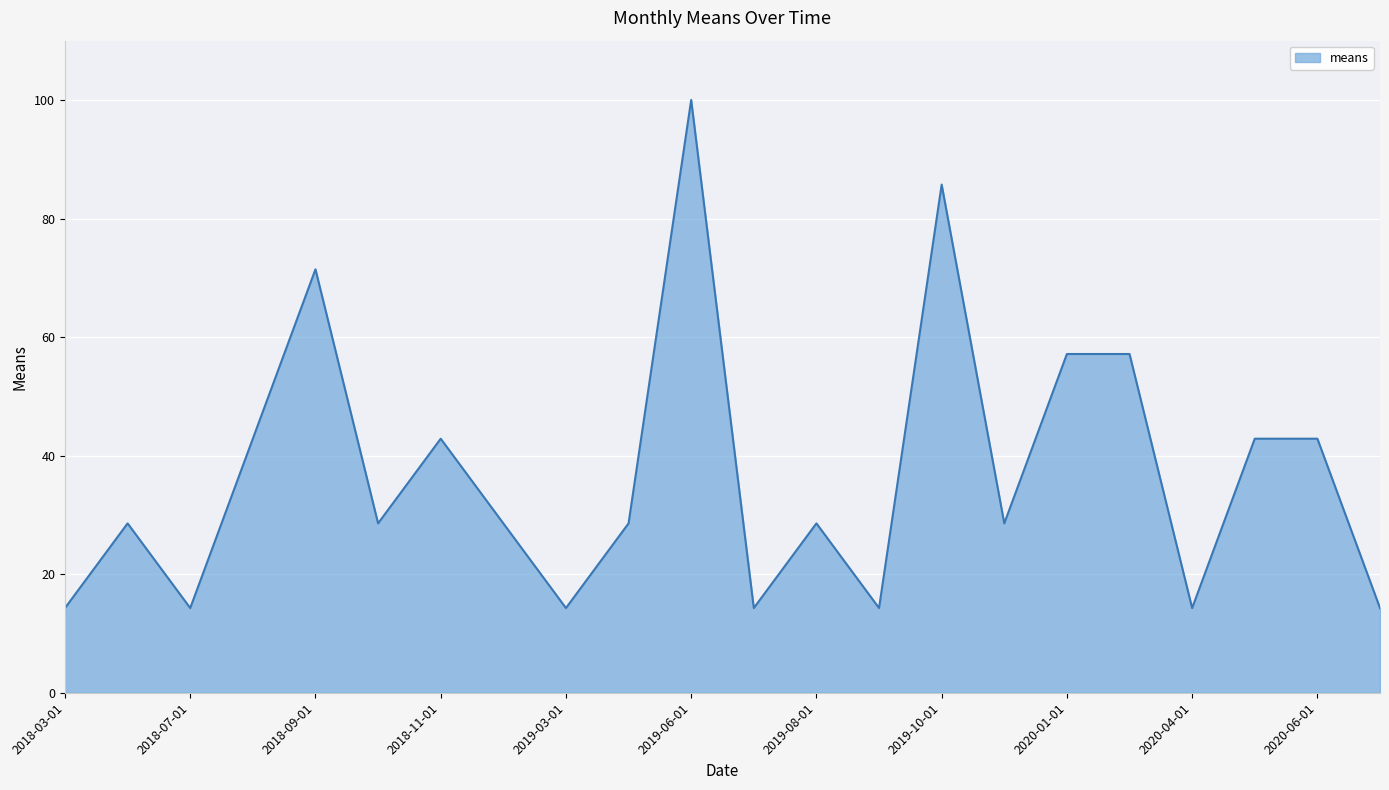

What is the maximum value shown in the chart?

100.0